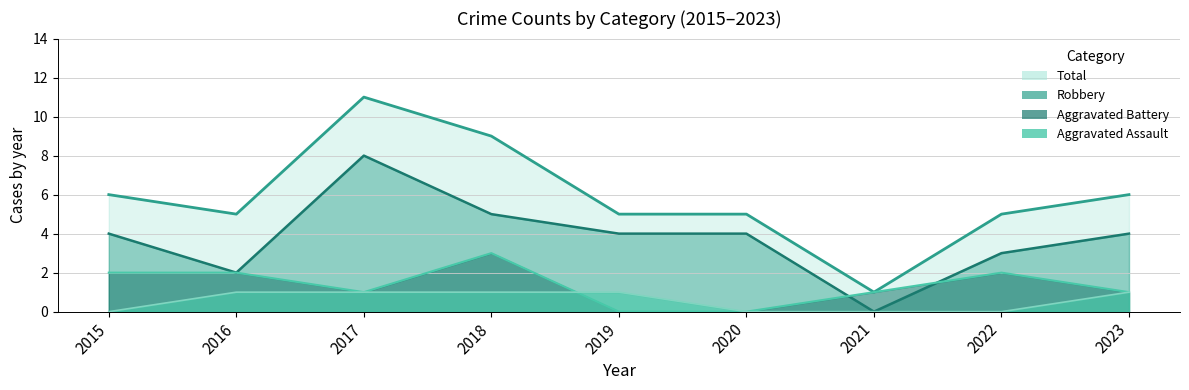

How many times do Aggravated Battery and Aggravated Assault cross each other?

1